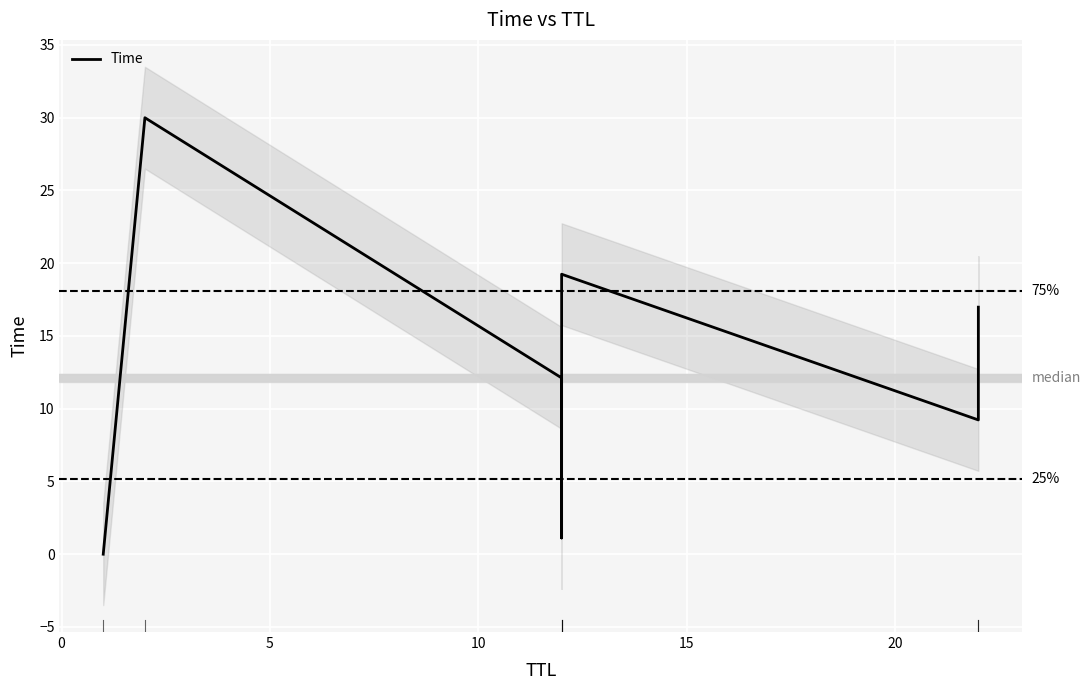

What position from the right is 10?

4